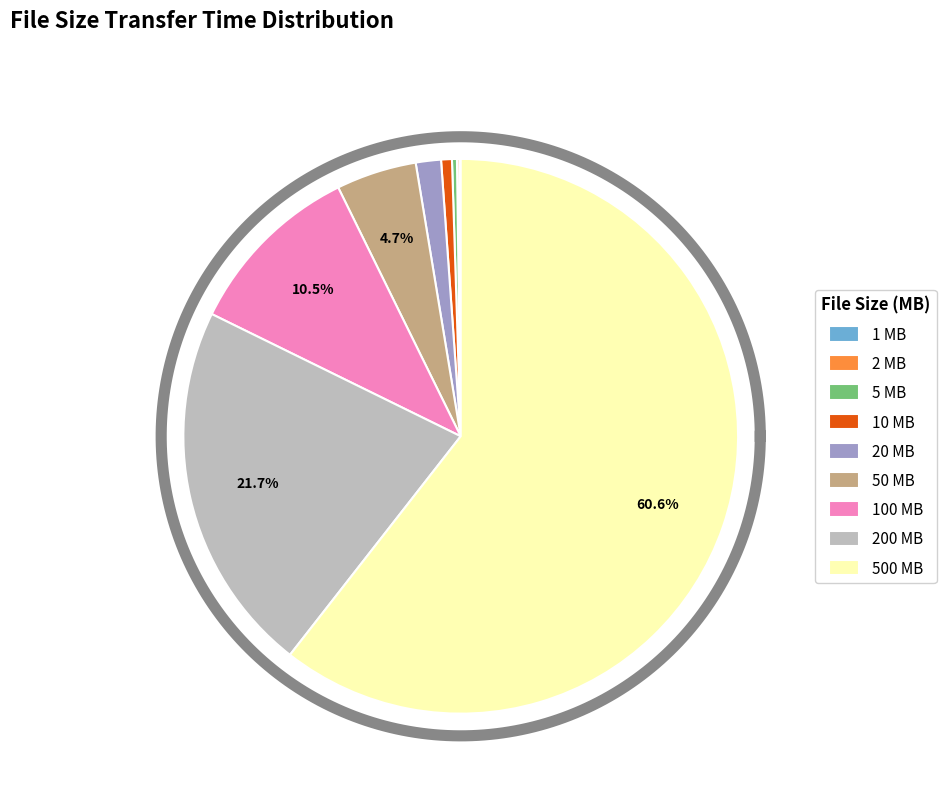

Rank the categories by value from lowest to highest.

1 MB, 2 MB, 5 MB, 10 MB, 20 MB, 50 MB, 100 MB, 200 MB, 500 MB